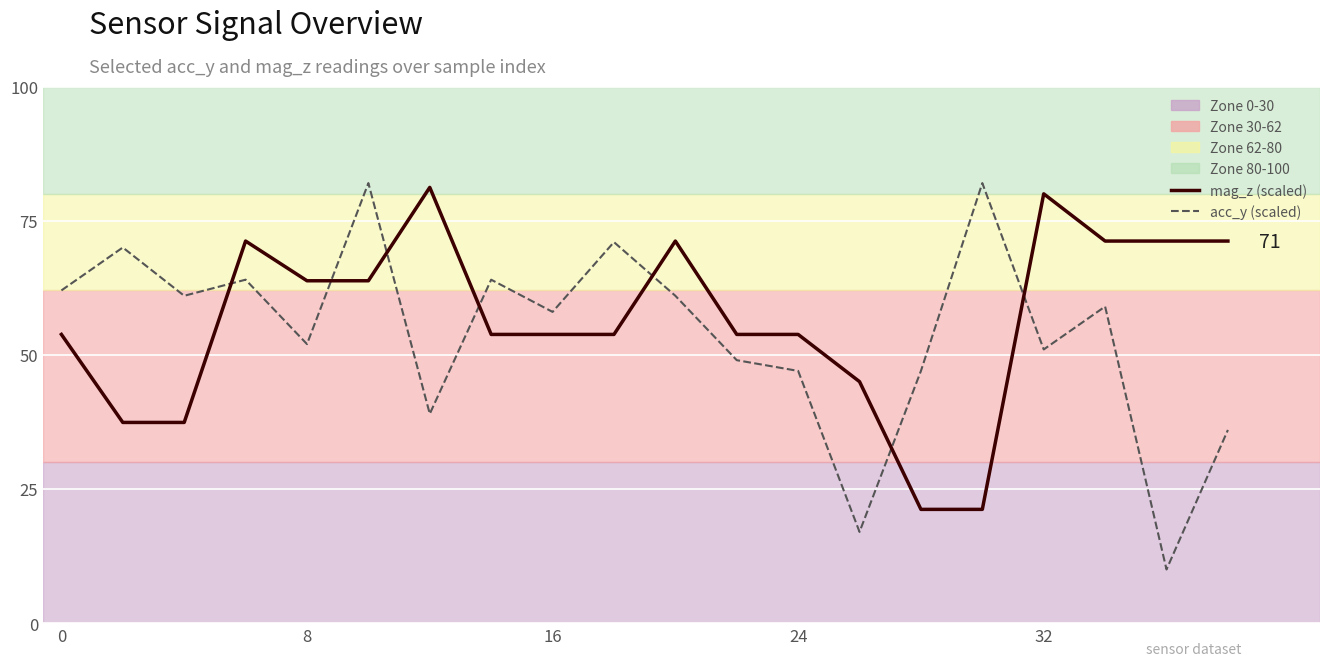

Count the number of data series in this chart.

2